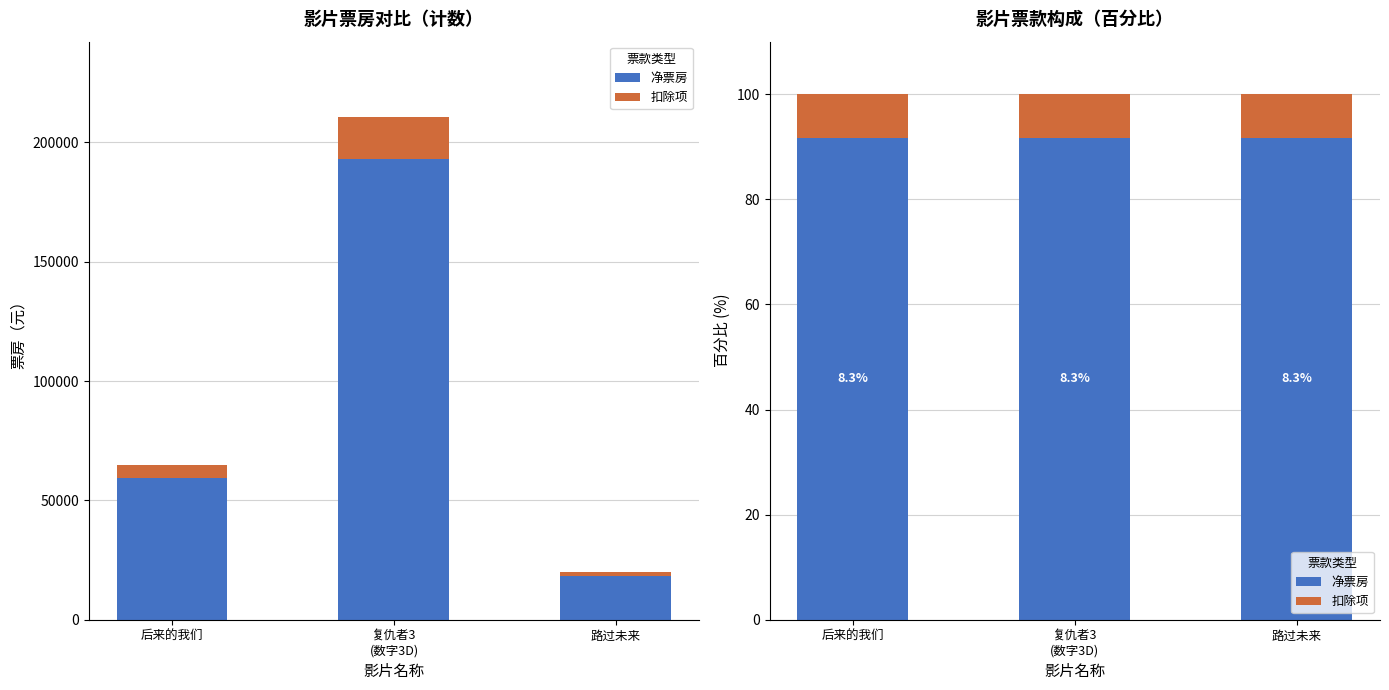

What is the total value across all series at 后来的我们?

100.0